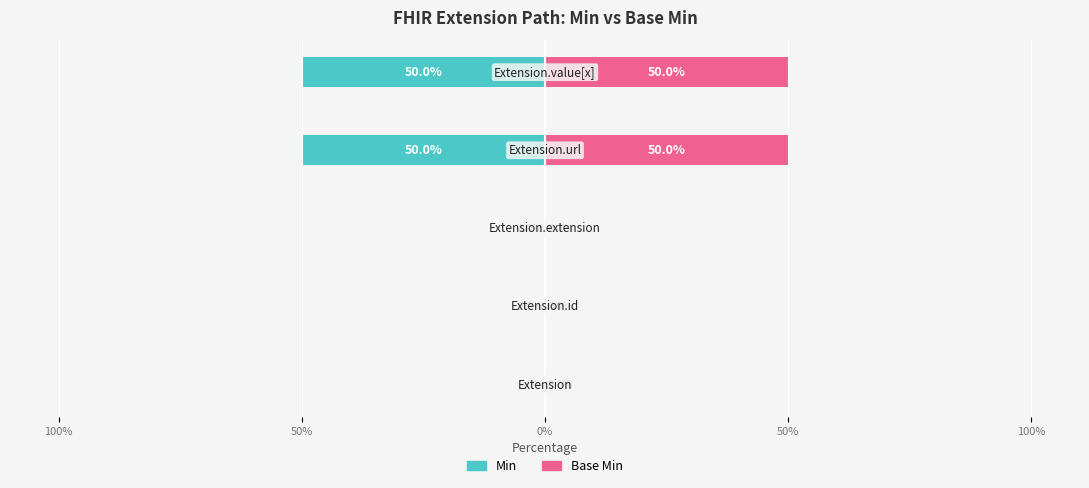

What are all the series names shown in the legend?

Min, Base Min